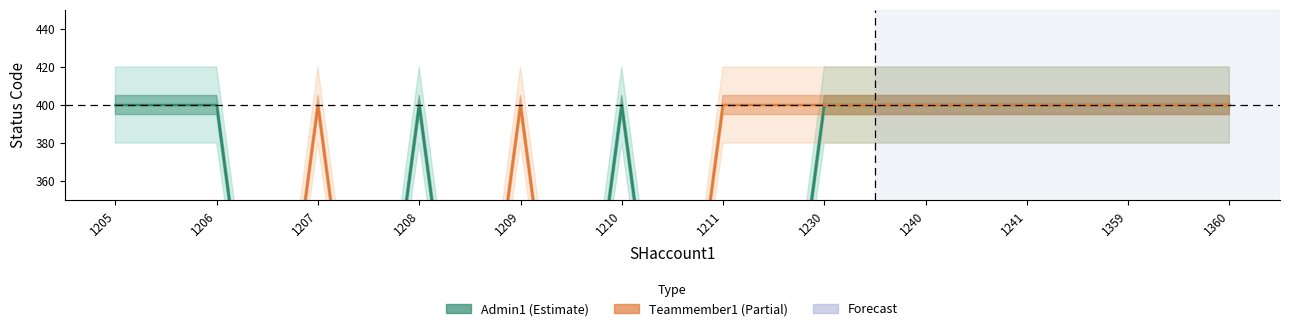

The Admin1 series shows 0 at 1209. True or false?

True